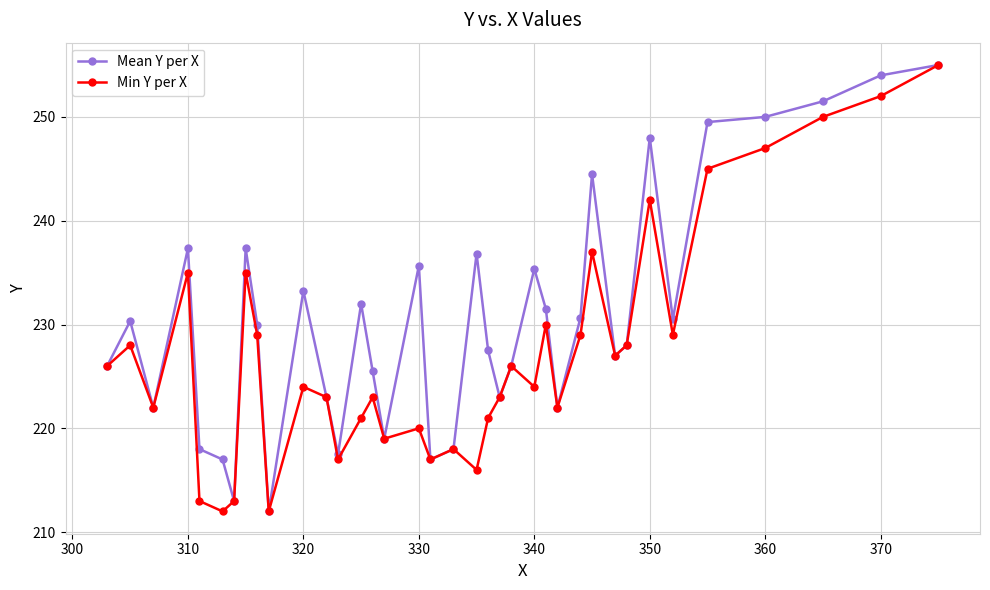

What is the value of the Mean Y per X point at the 37th from the left?

255.0